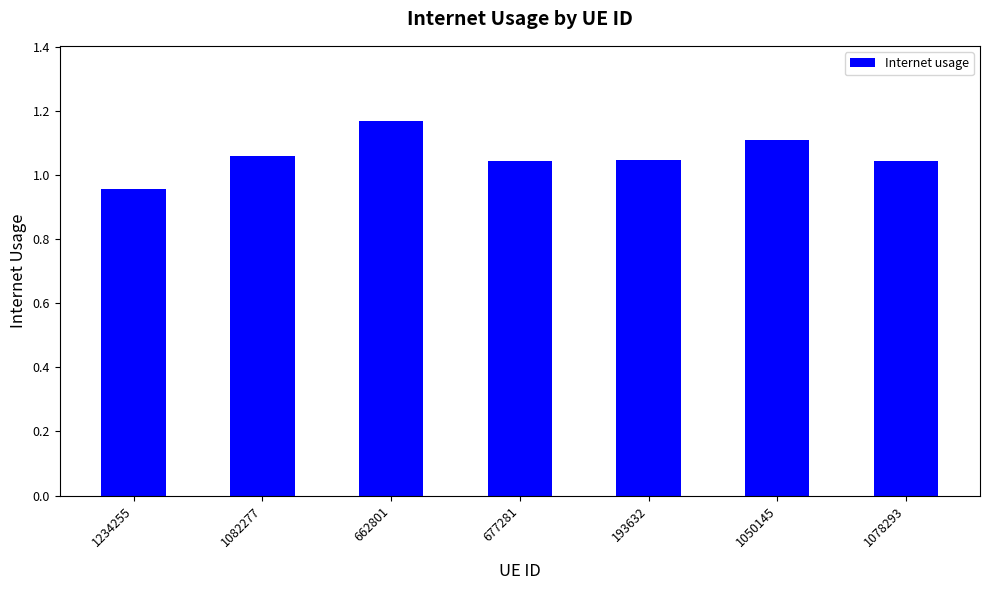

Which has a higher value, 662801 or 1050145?

662801